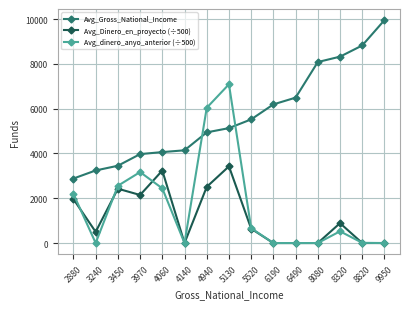

What is the difference between the Avg_Gross_National_Income values at 3240 and 9950?

6710.0